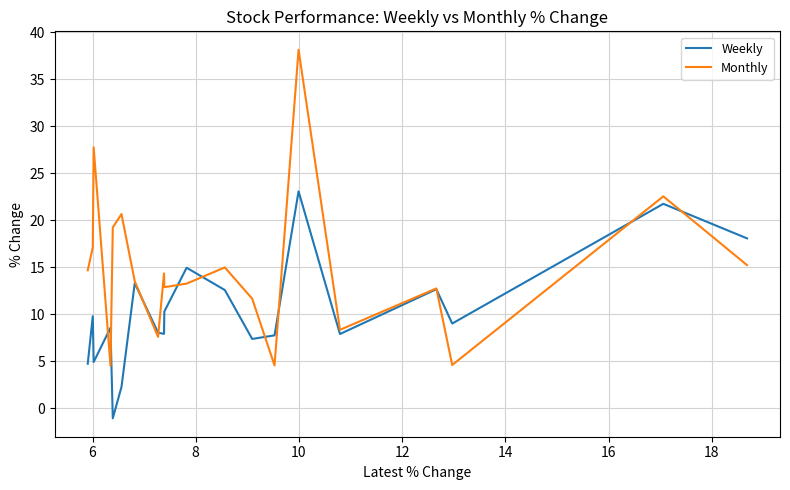

List the series in order of their overall mean, lowest first.

Weekly, Monthly